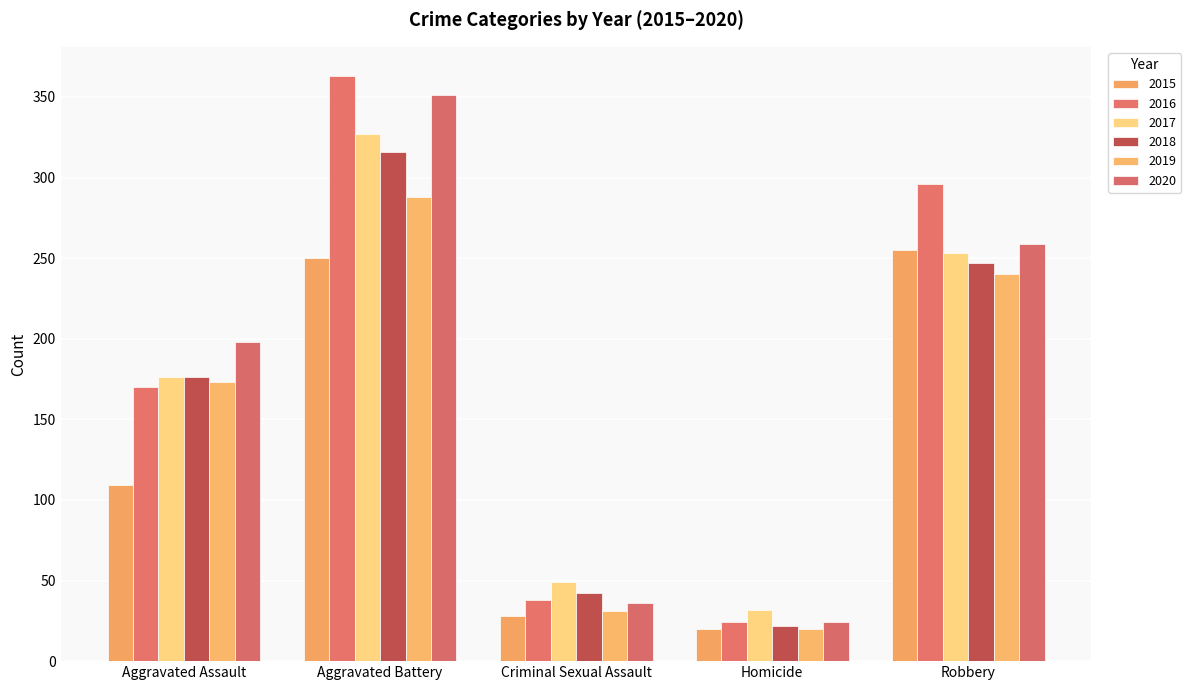

What is the sum of all 2018 values?

803